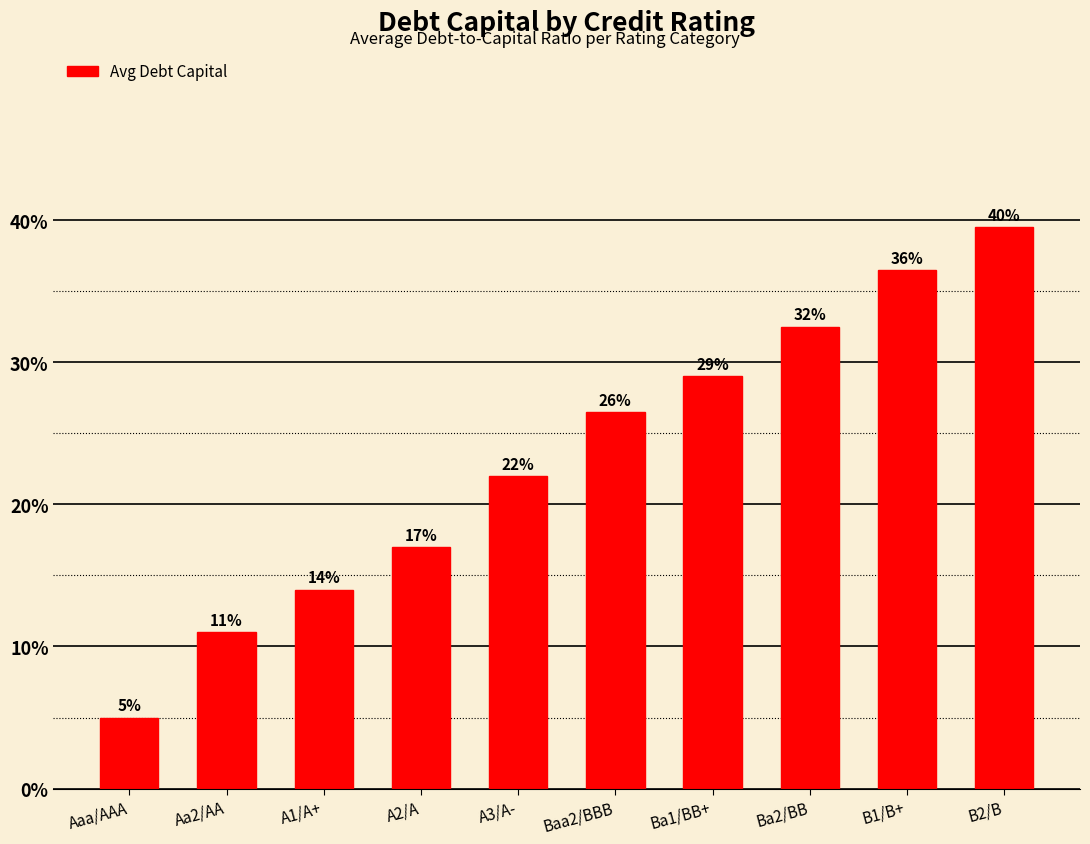

Reading left to right, list all the values displayed in this chart.

0.0	0.1	0.1	0.2	0.2	0.3	0.3	0.3	0.4	0.4